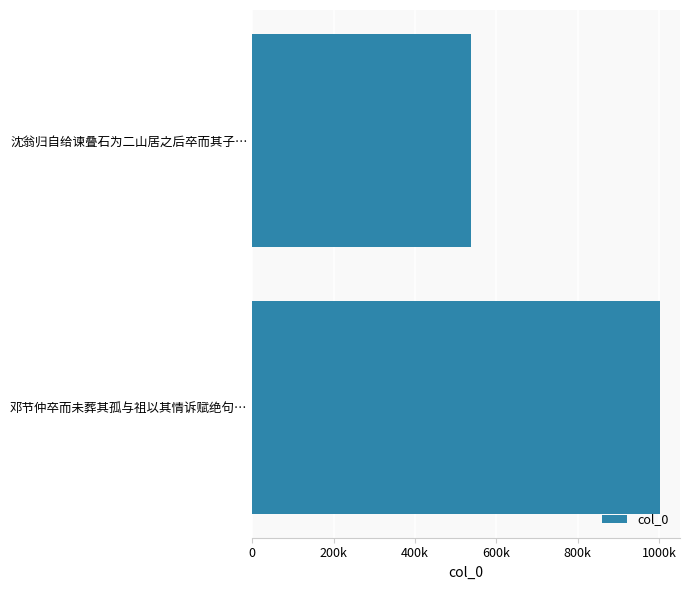

Are the bars grouped side by side (vs. stacked)?

No